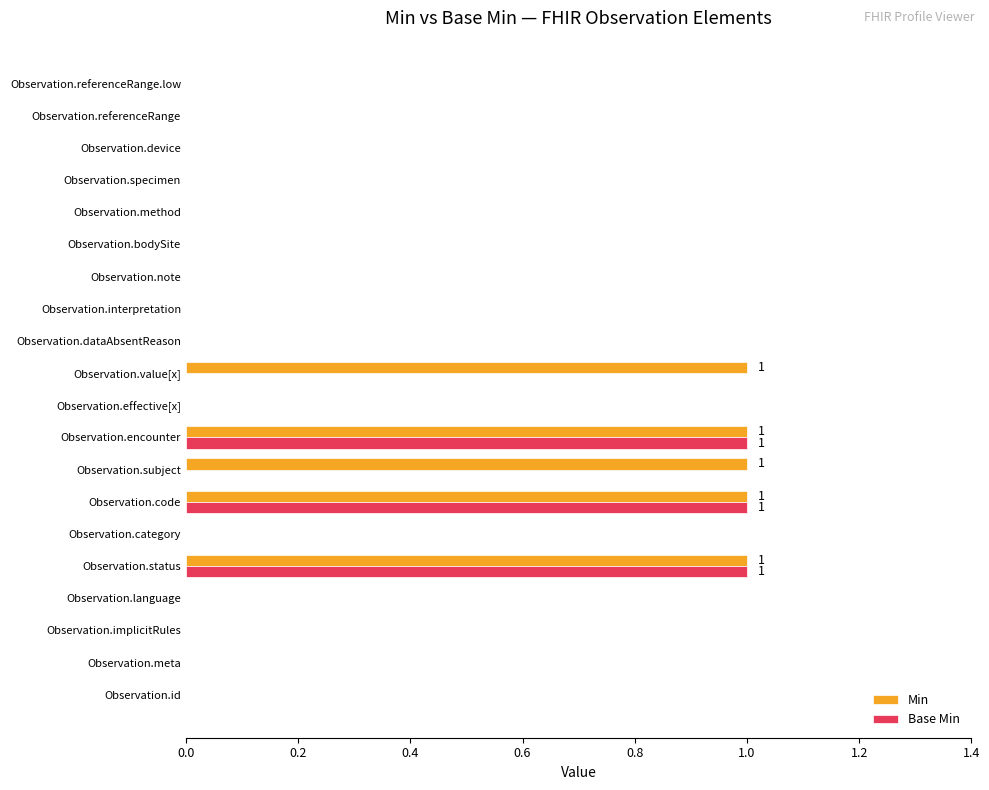

What are all the series names shown in the legend?

Min, Base Min